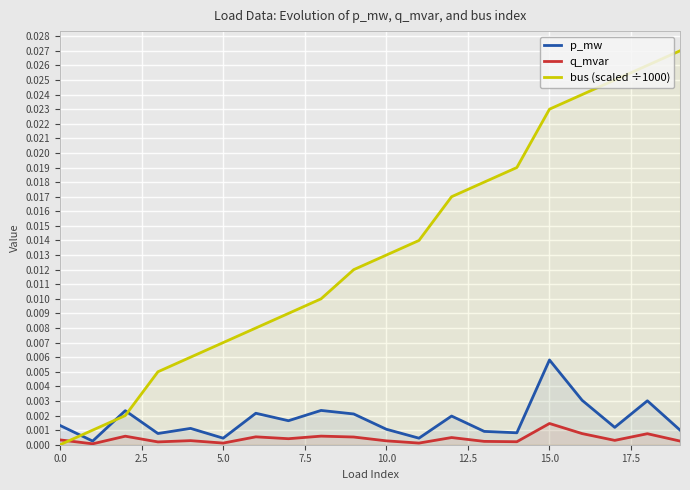

What are all the series names shown in the legend?

p_mw, q_mvar, bus (scaled ÷1000)